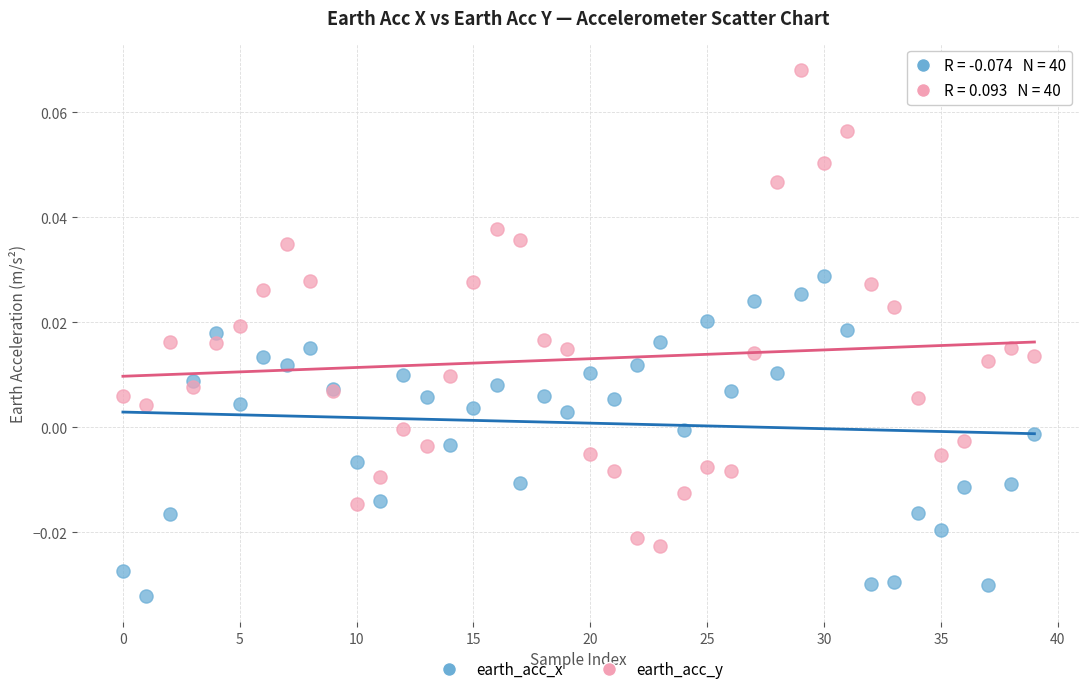

Which series has the widest spread of Y values?

earth_acc_y